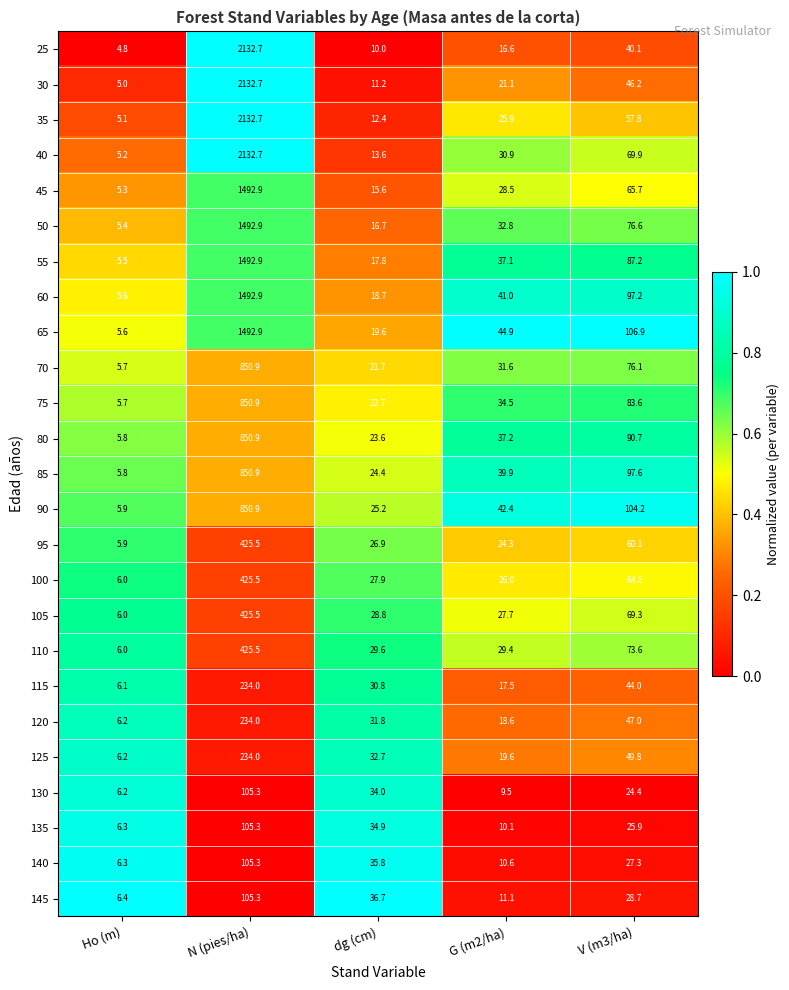

At dg (cm), list the series in order from largest to smallest.

145, 140, 135, 130, 125, 120, 115, 110, 105, 100, 95, 90, 85, 80, 75, 70, 65, 60, 55, 50, 45, 40, 35, 30, 25